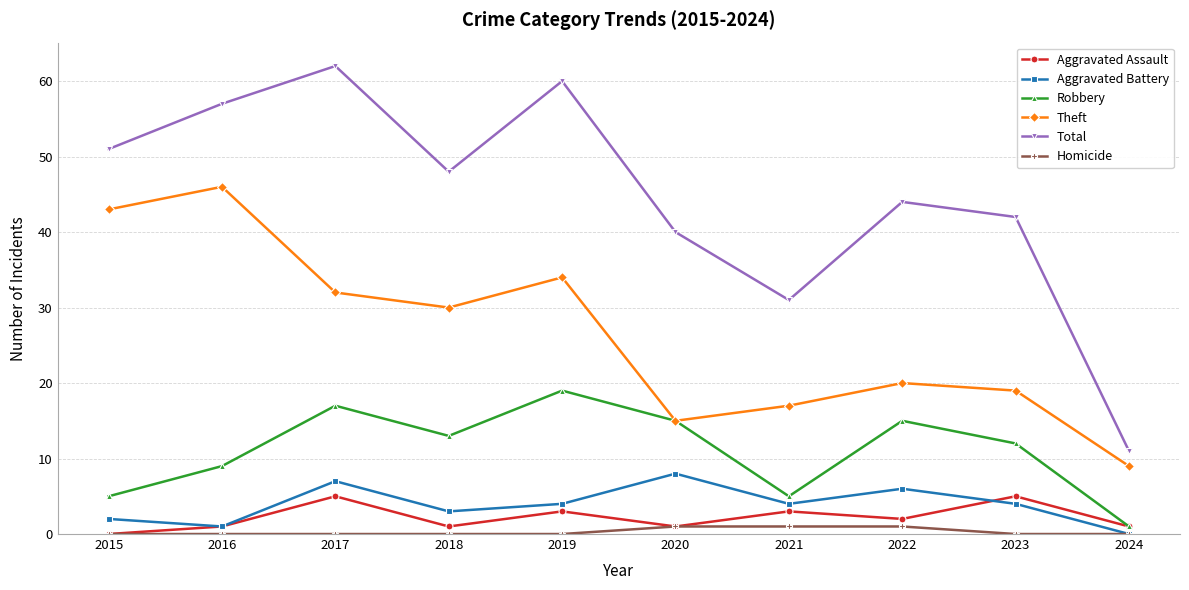

How many interior local peaks does the Aggravated Assault series have?

4